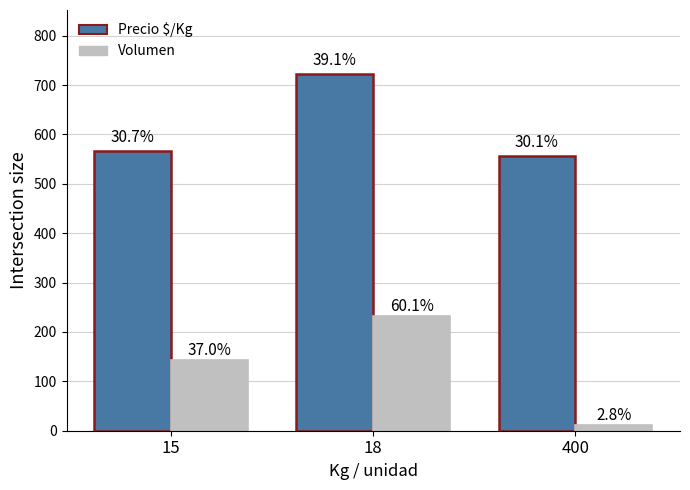

At 400, list the series in order from smallest to largest.

Volumen, Precio $/Kg